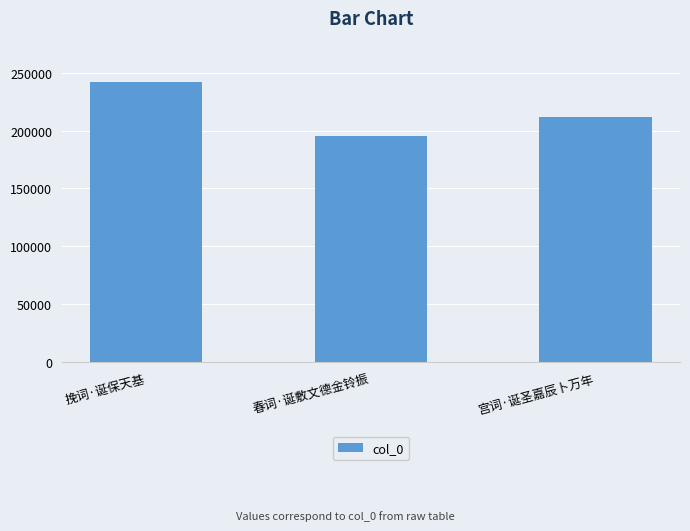

The chart shows a value of 241686 at 挽词·诞保天基. True or false?

True